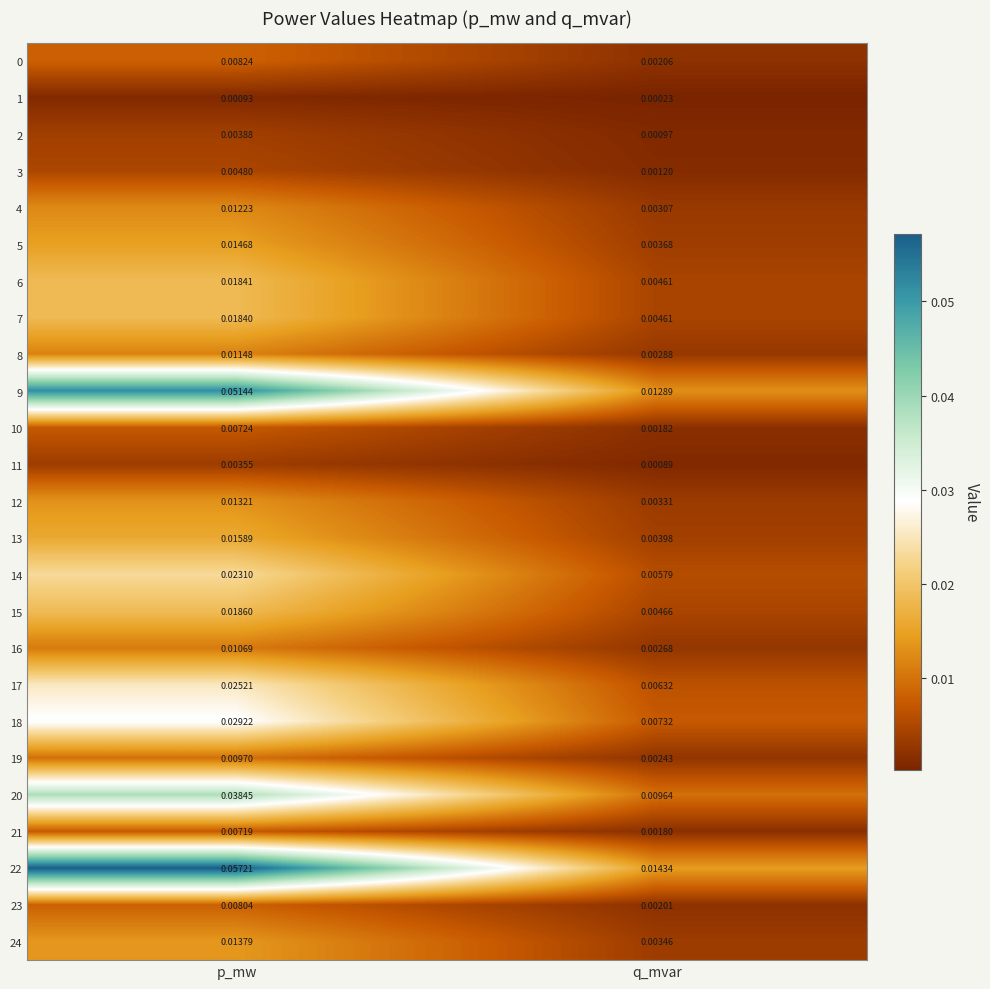

At which category does the chart reach its minimum across all series?

q_mvar